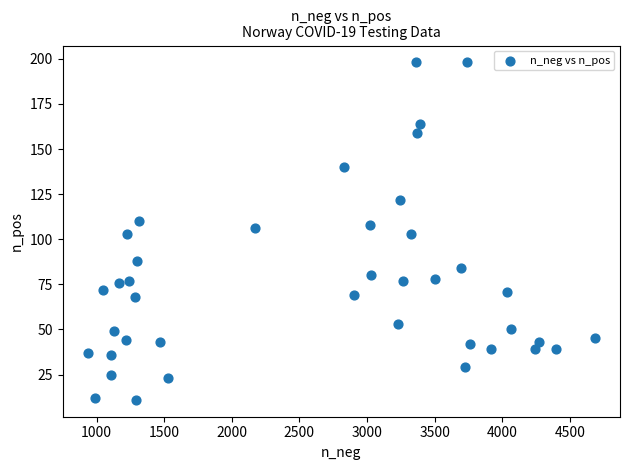

What is the range of Y values (max minus min)?

187